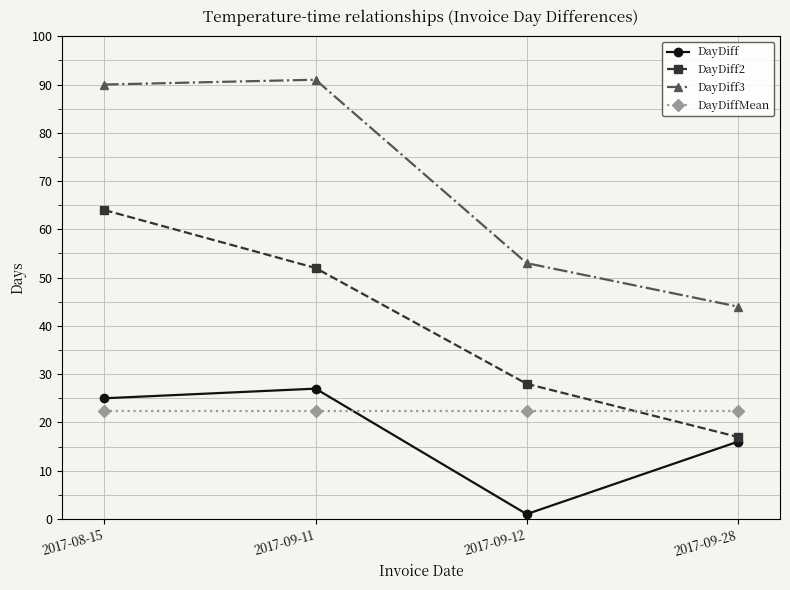

In DayDiff, how many points are lower than both neighbors (excluding endpoints)?

1